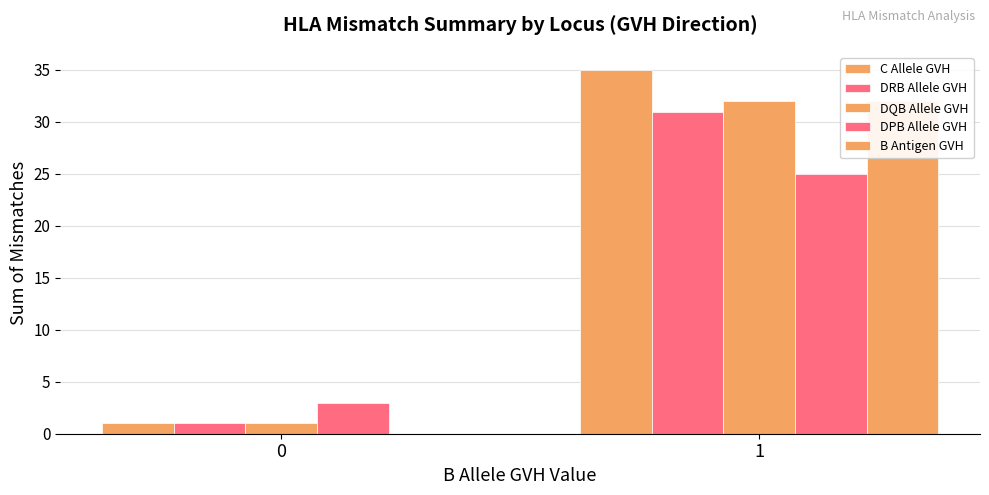

What is the value of the C Allele GVH bar at the 1st from the left?

1